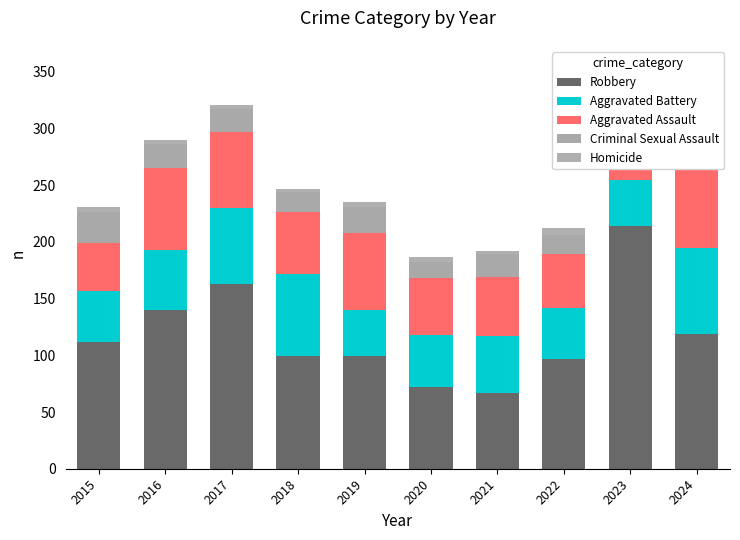

What is the sum of all Criminal Sexual Assault values?

185